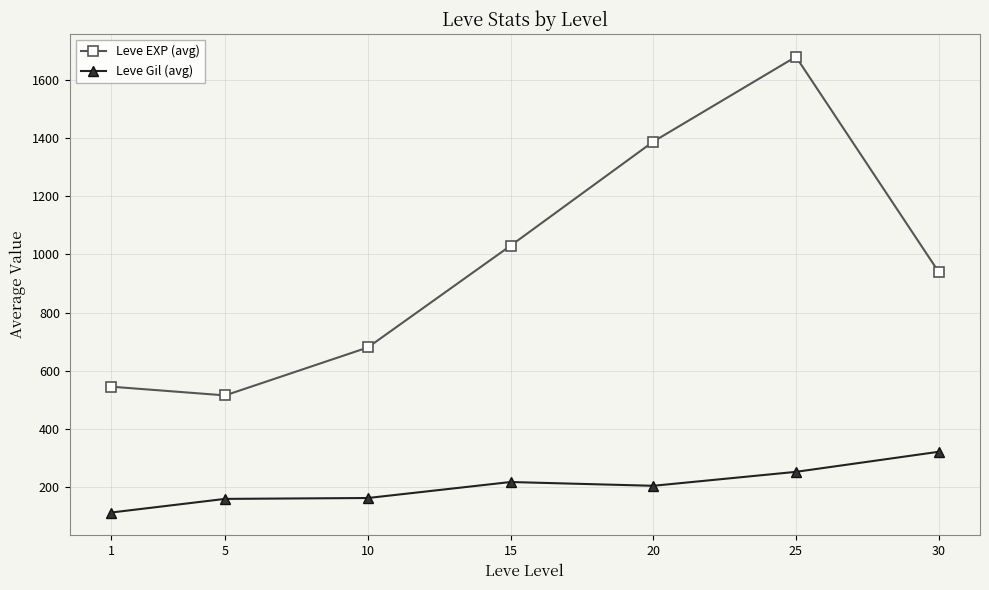

At which label does Leve Gil (avg) reach its peak?

30